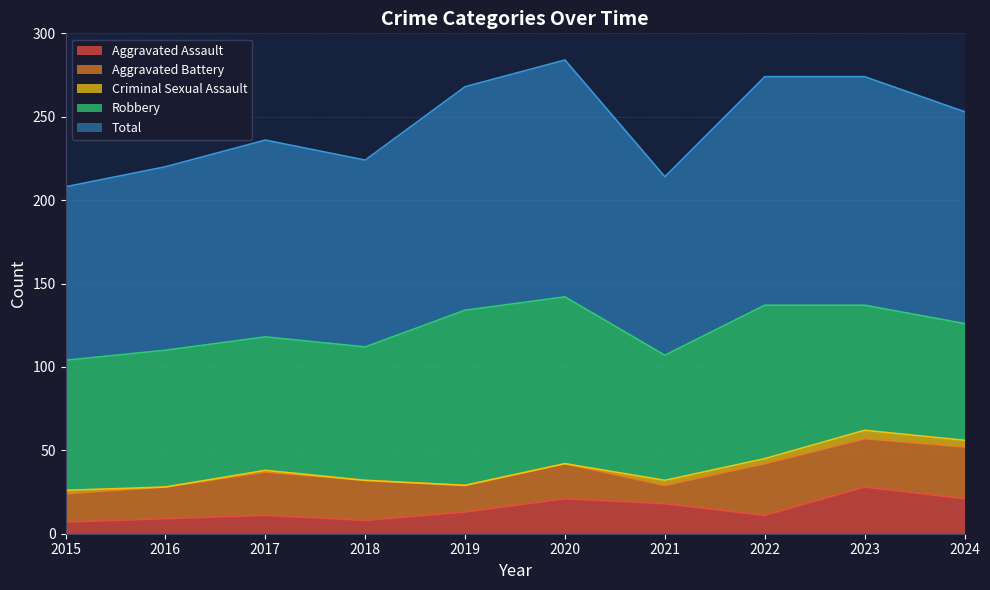

Between 2015 and 2016, which is larger?

2016